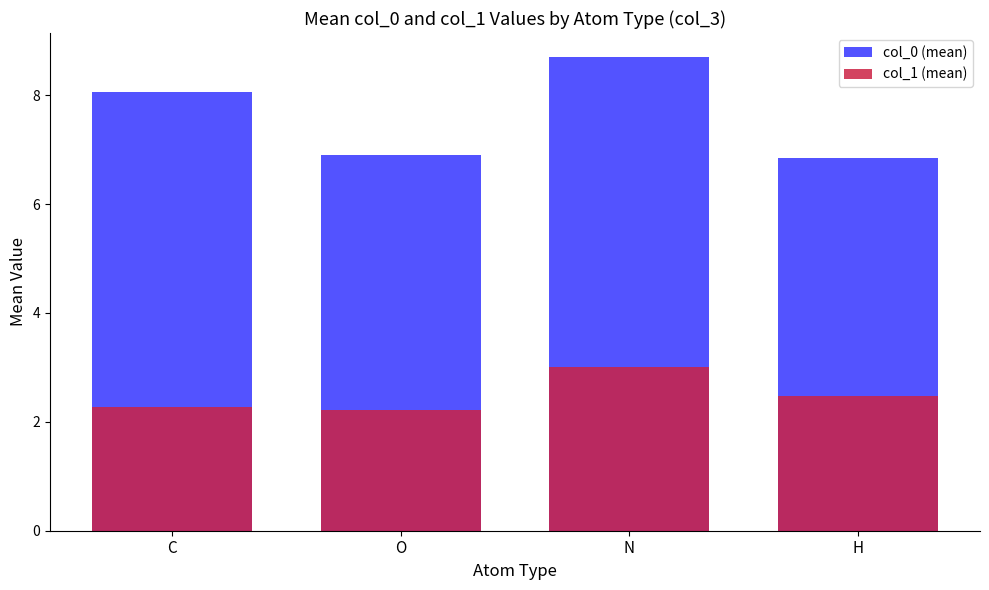

What is the total value across all series at N?

11.7